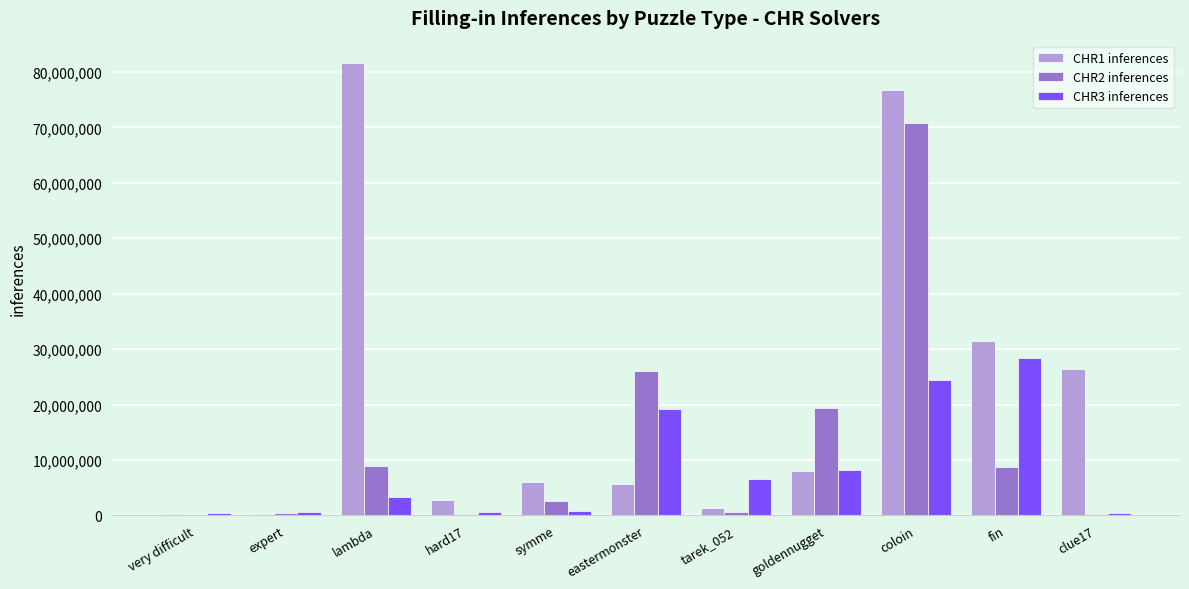

At which label does CHR2 inferences reach its peak?

coloin